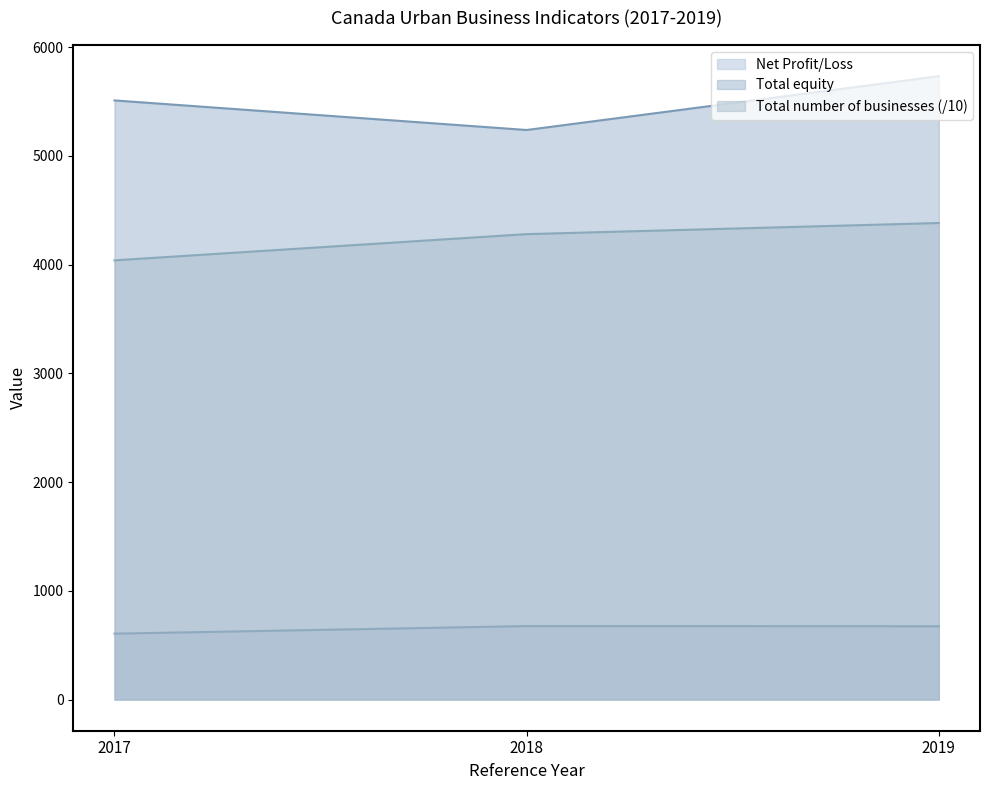

Where does the Net Profit/Loss series first go above 674?

2018